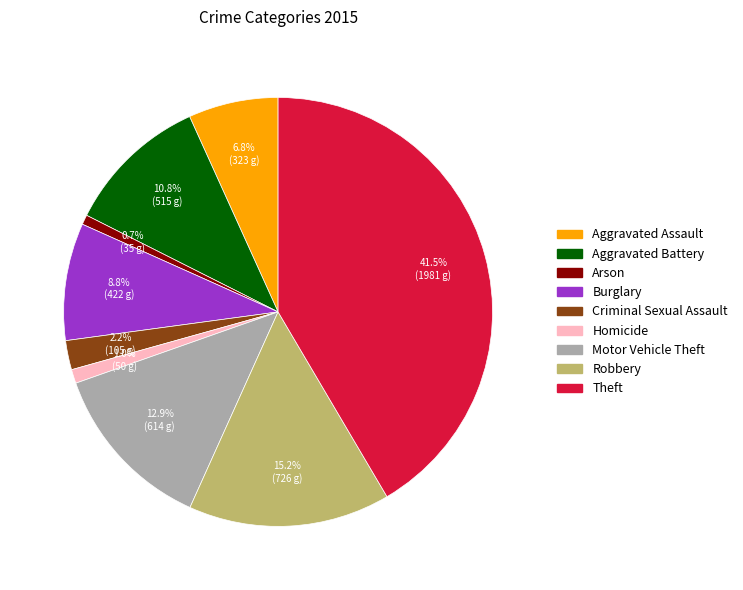

To the nearest percent, what is the difference between the largest and smallest slice percentages?

41%